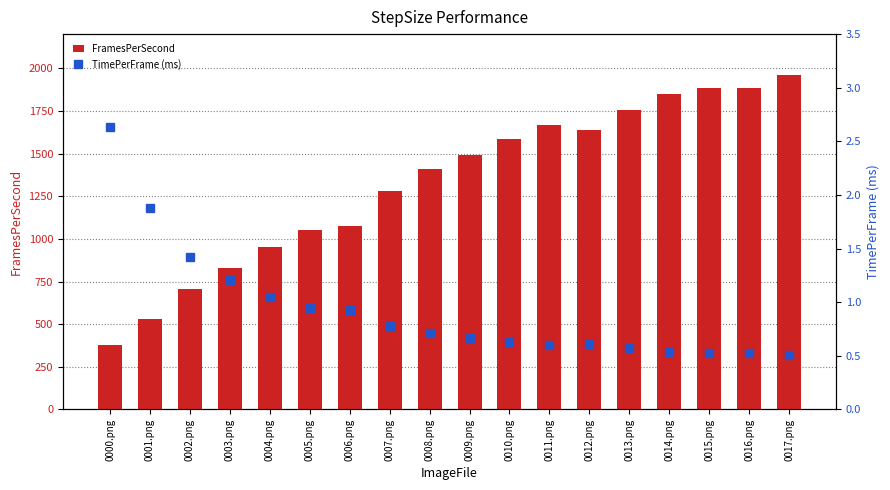

What is the sum of all TimePerFrame (ms) values?

16.8